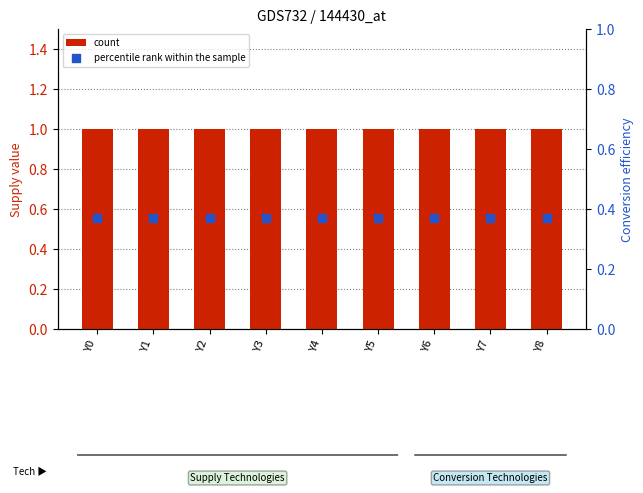

Which series contains the highest Y value?

count